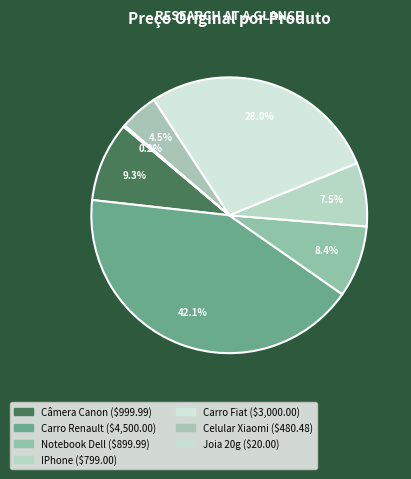

Combined, what portion of the pie is Celular Xiaomi and IPhone?

12.0%